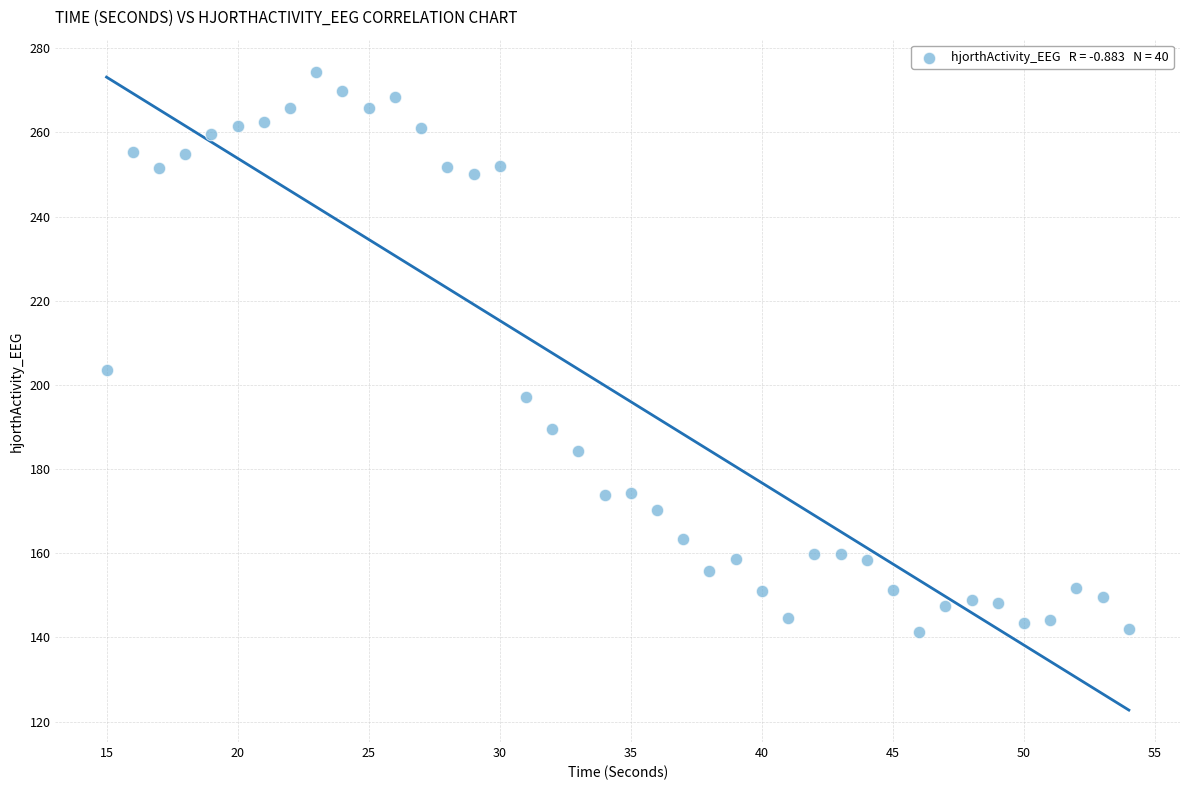

What Y value in the scatter plot is closest to 207?

203.4